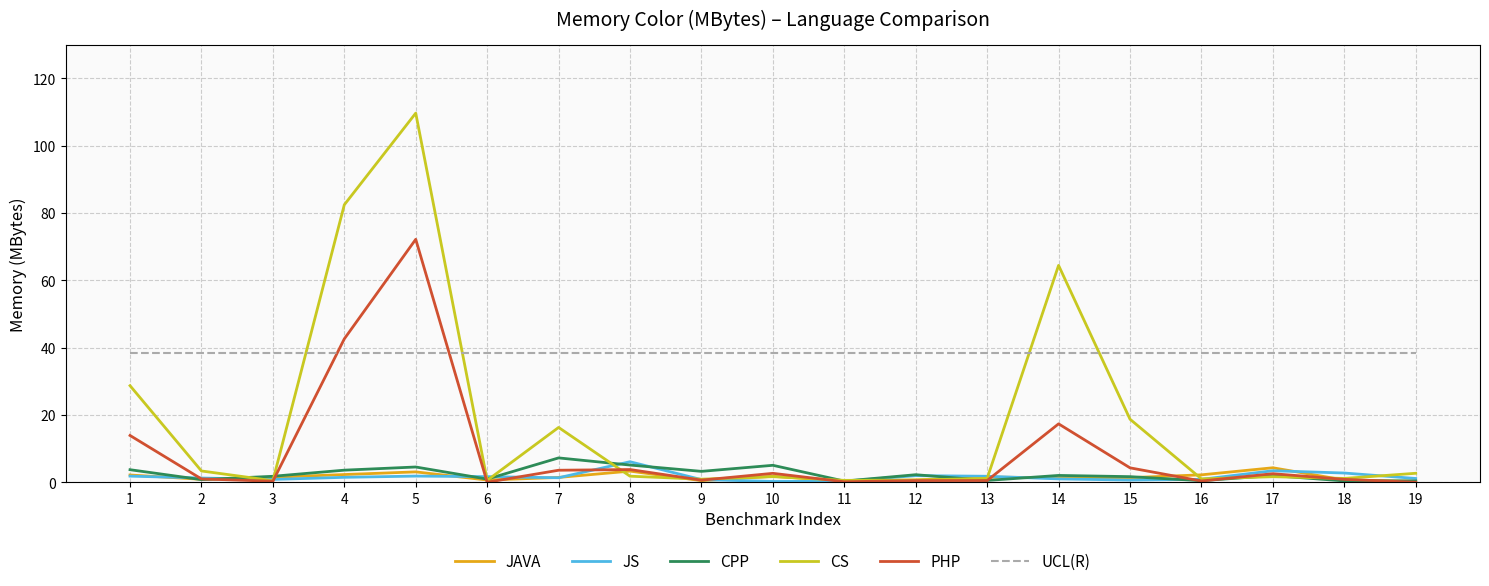

Which series has the largest range (max minus min)?

CS